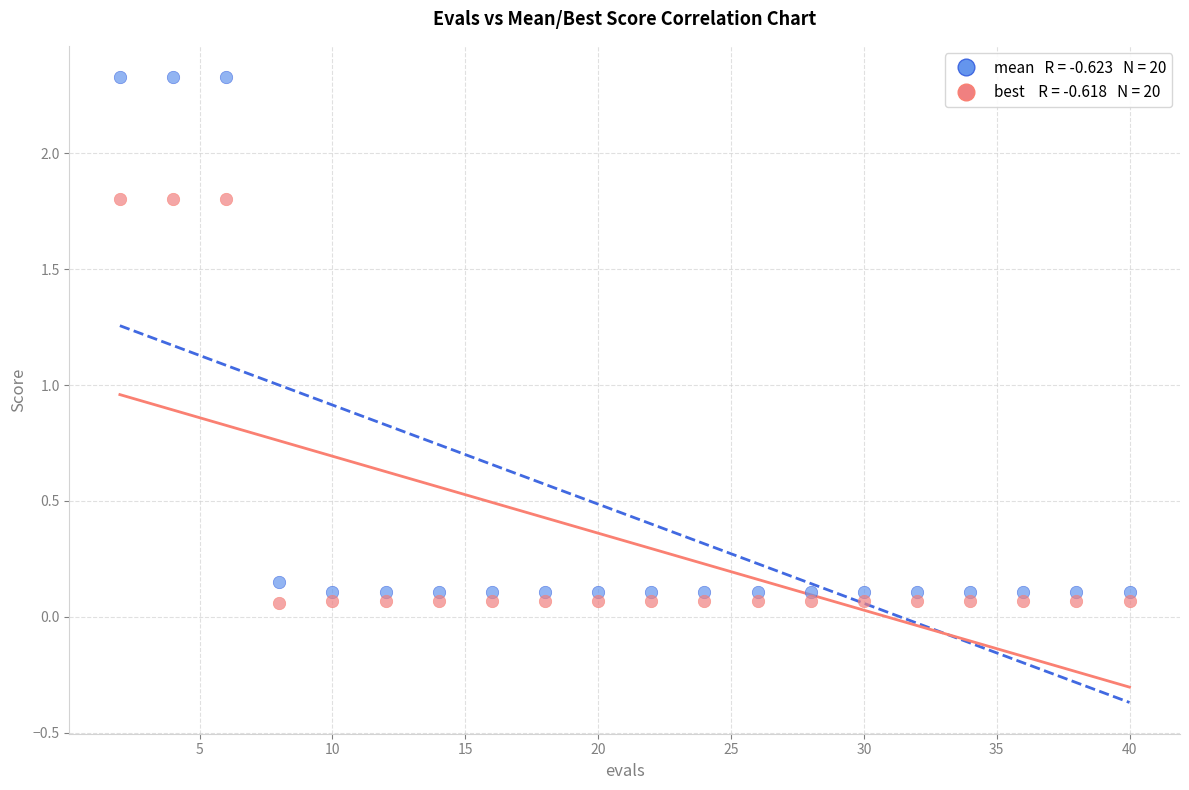

How many data points are displayed?

40